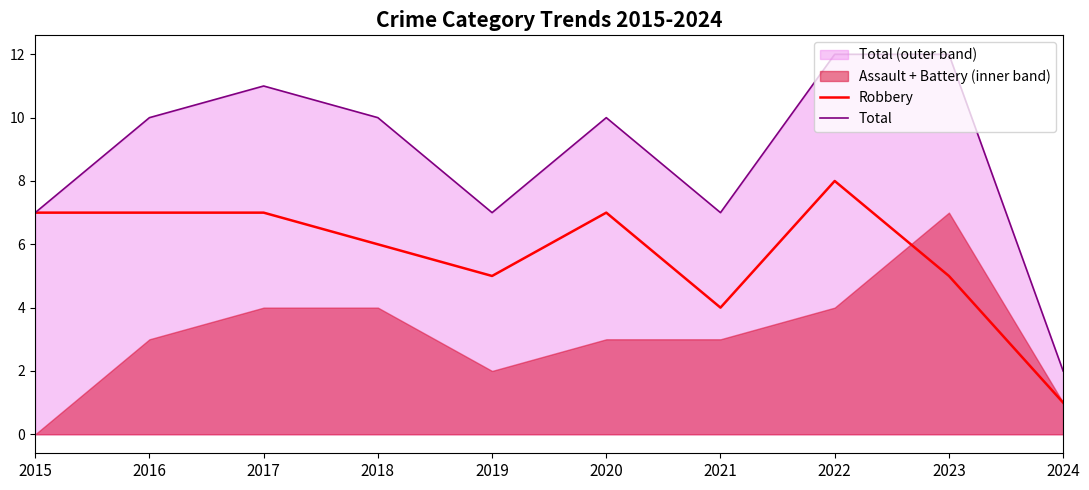

At which category is the sum across all series the highest?

2022